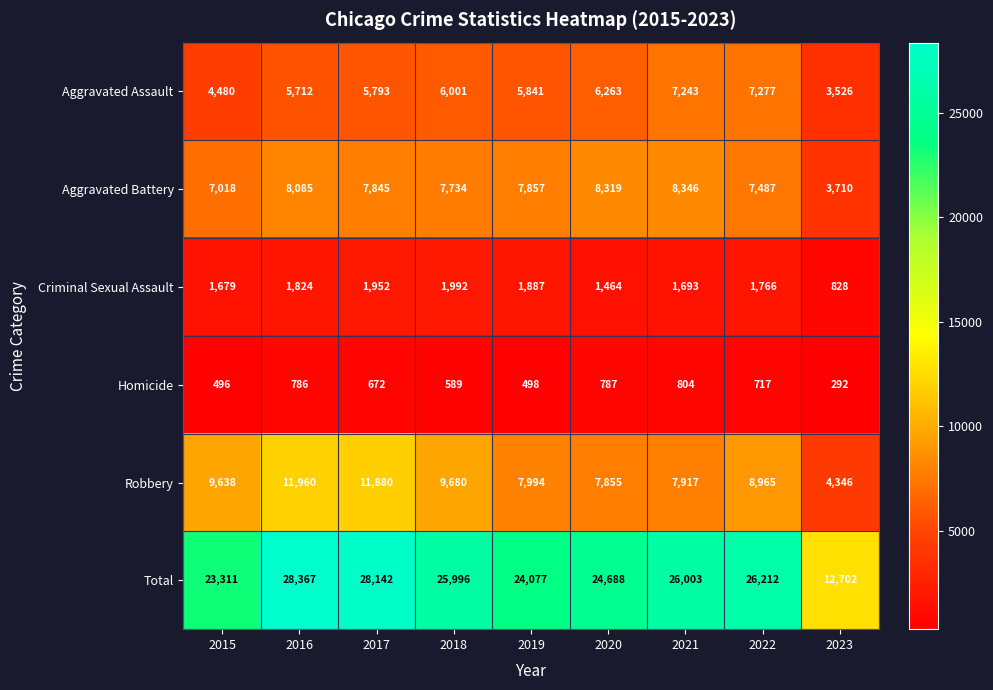

At which category is the sum across all series the highest?

2016